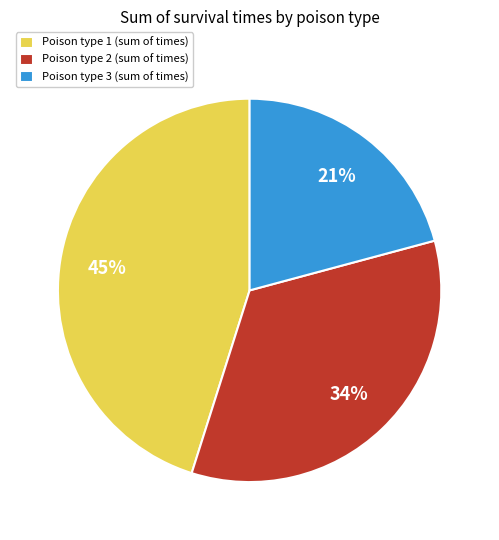

Does any single category account for the majority?

No